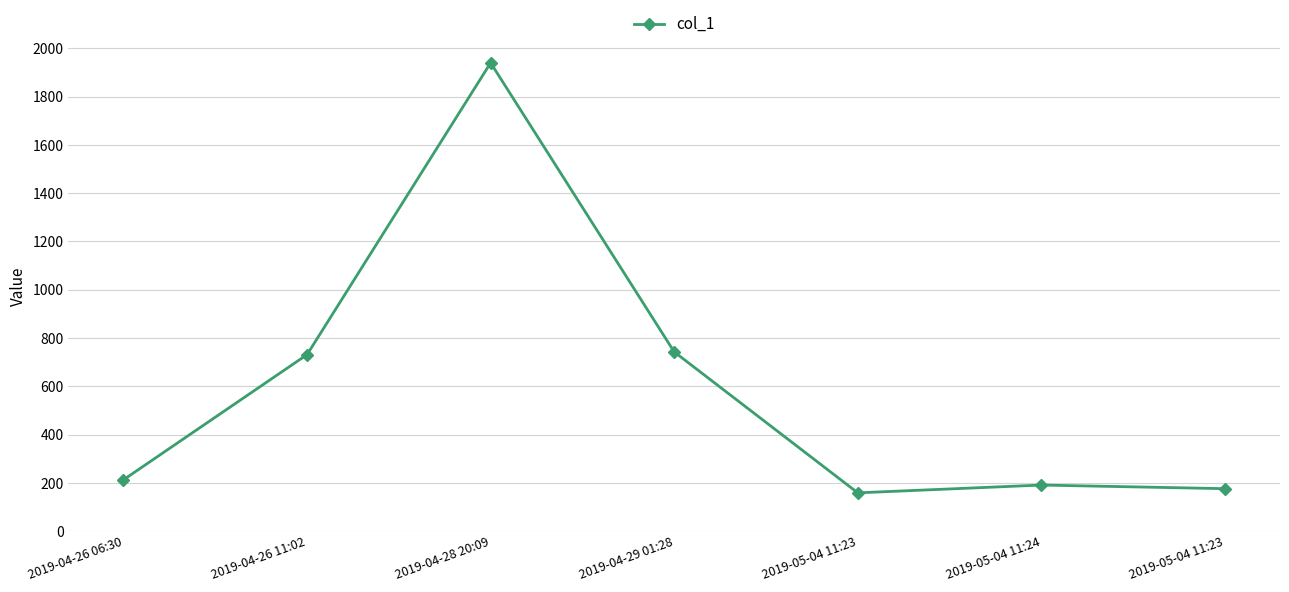

Reading left to right, extract all data points from this chart.

2019-04-26 06:30=212.7	2019-04-26 11:02=731.2	2019-04-28 20:09=1939.7	2019-04-29 01:28=742.4	2019-05-04 11:23=158.7	2019-05-04 11:24=190.9	2019-05-04 11:23=175.9